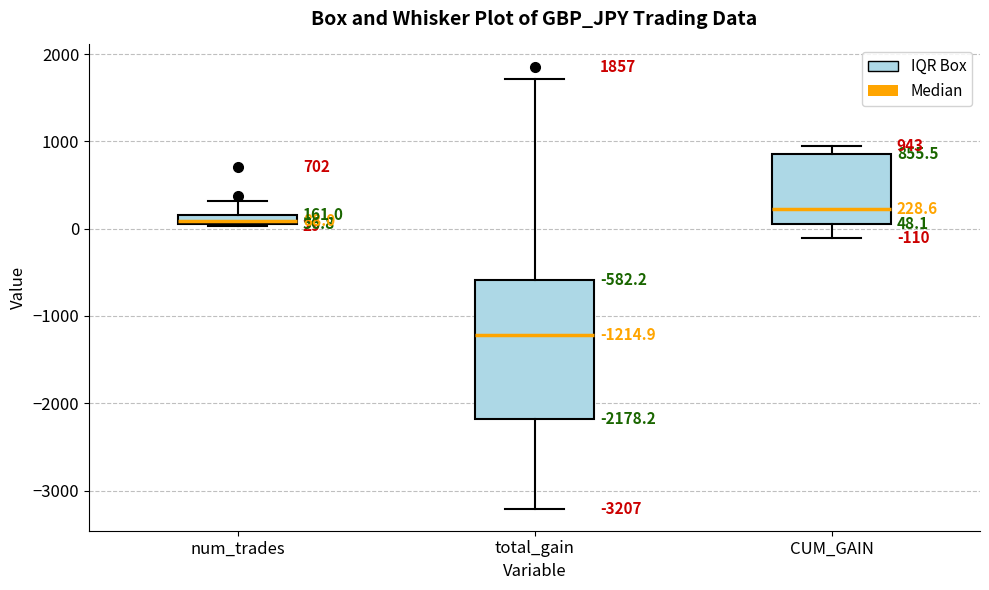

Which box's median line is the lowest?

total_gain